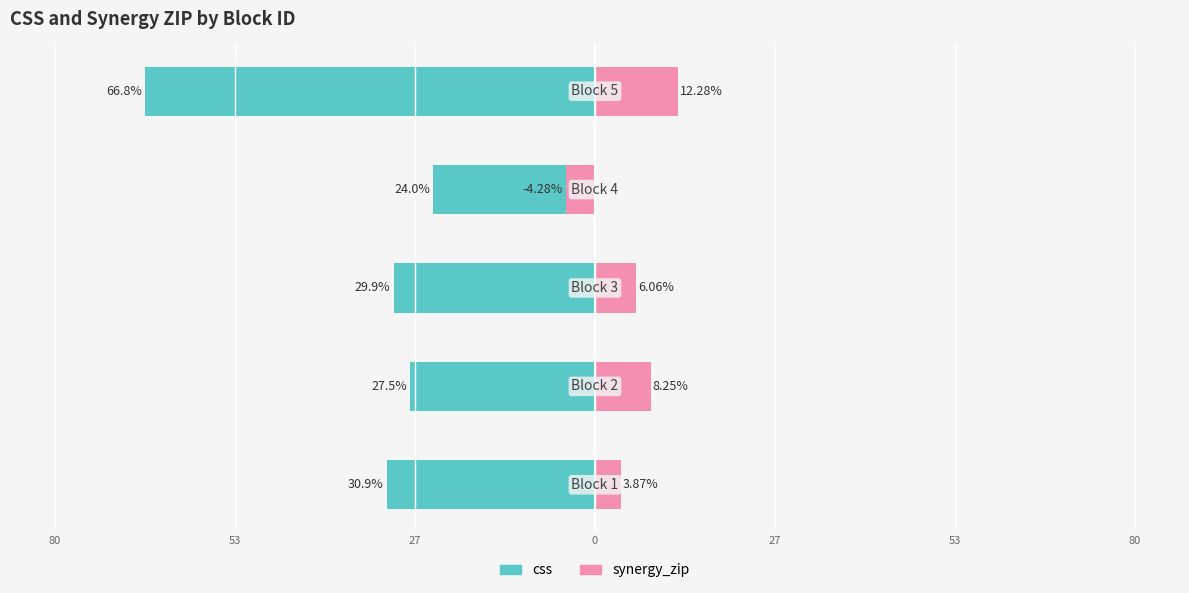

How many distinct data groups are displayed?

2